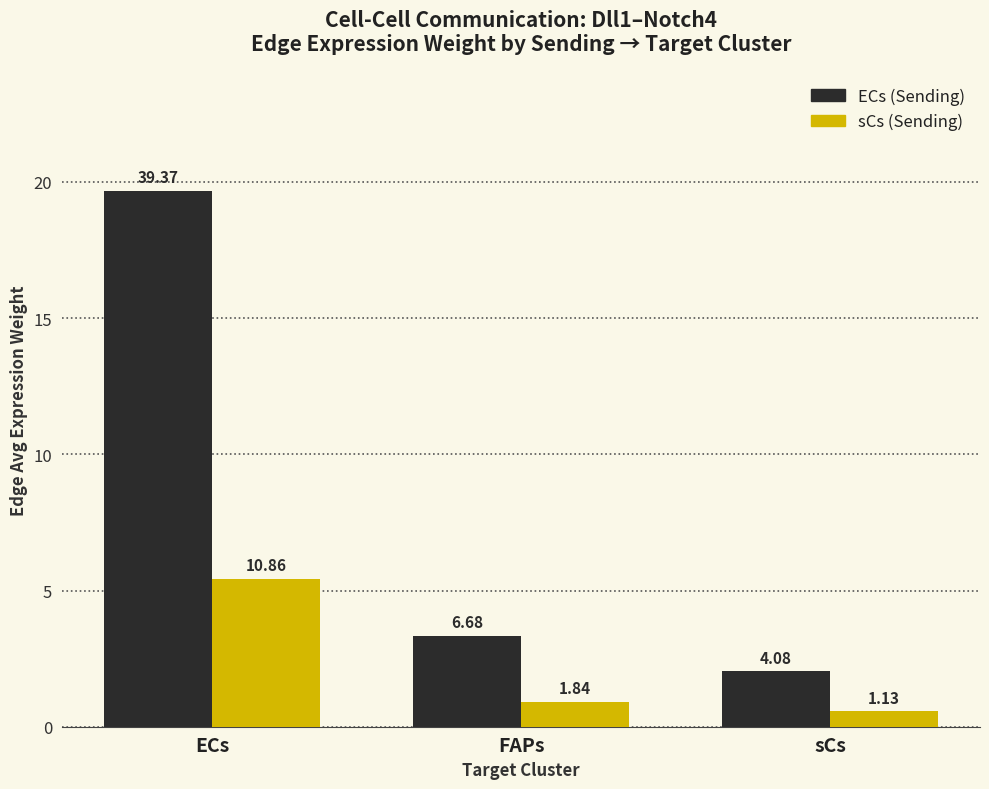

Which series has the largest total across all categories?

ECs (Sending)